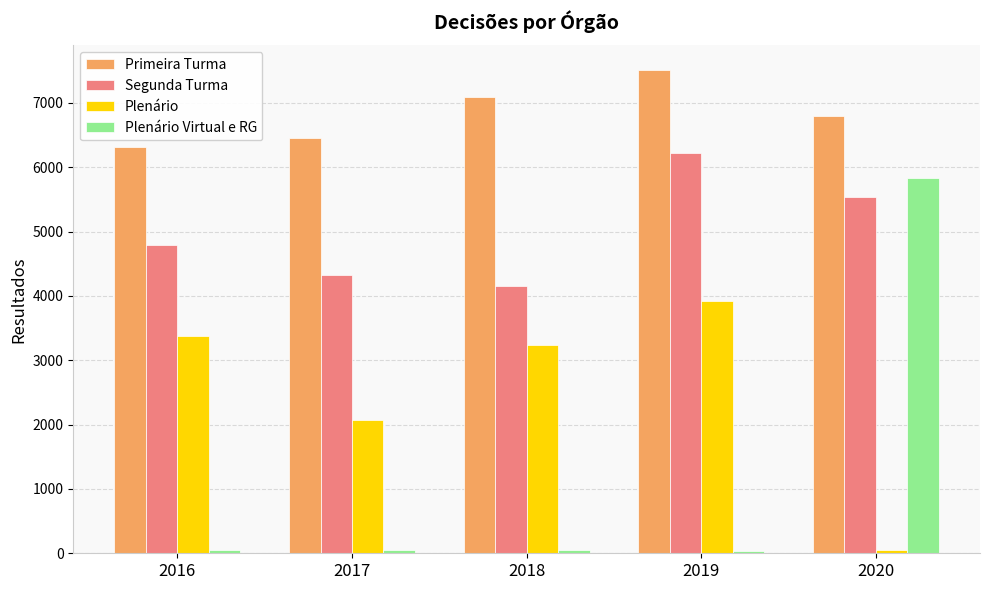

Which series has the widest spread of values?

Plenário Virtual e RG